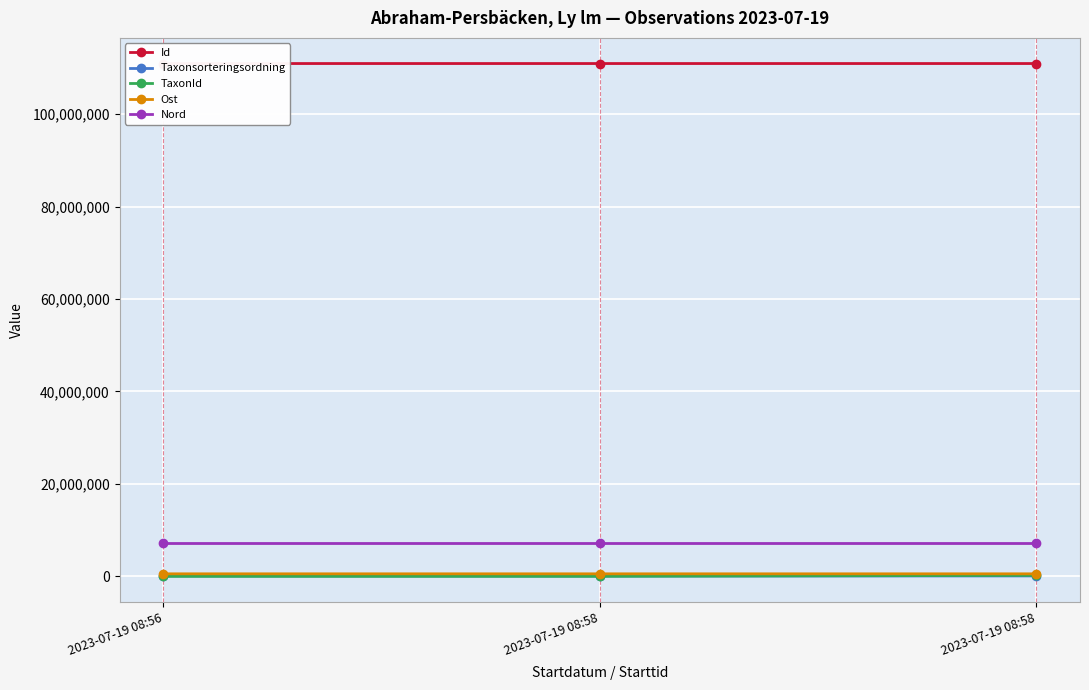

What are all the series names shown in the legend?

Id, Taxonsorteringsordning, TaxonId, Ost, Nord